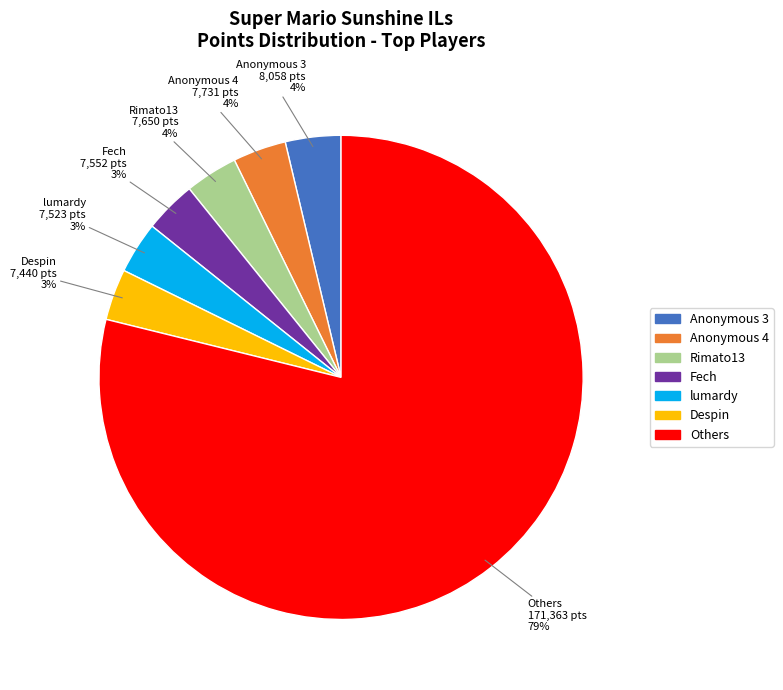

Is there any slice that represents more than half of the pie?

Yes